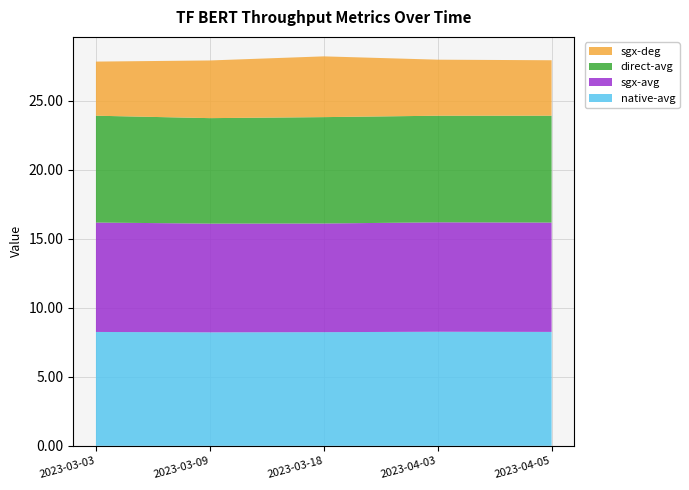

Reading left to right, transcribe all the data shown in this chart.

native-avg: 2023-03-03=8.3	2023-03-09=8.2	2023-03-18=8.2	2023-04-03=8.3	2023-04-05=8.3
sgx-avg: 2023-03-03=7.9	2023-03-09=7.9	2023-03-18=7.9	2023-04-03=7.9	2023-04-05=7.9
direct-avg: 2023-03-03=7.7	2023-03-09=7.6	2023-03-18=7.7	2023-04-03=7.7	2023-04-05=7.7
sgx-deg: 2023-03-03=3.9	2023-03-09=4.2	2023-03-18=4.4	2023-04-03=4.1	2023-04-05=4.0